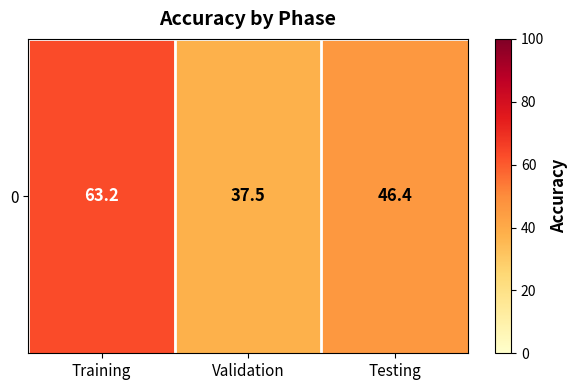

Reading right to left, transcribe all the data shown in this chart.

Testing=46.4	Validation=37.5	Training=63.2